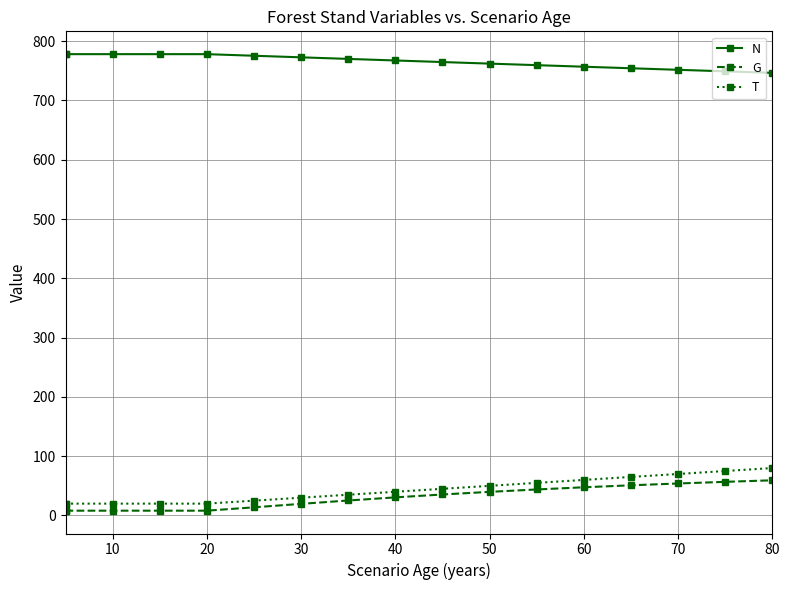

True or false: N has more than 1 points higher than both neighbors.

False